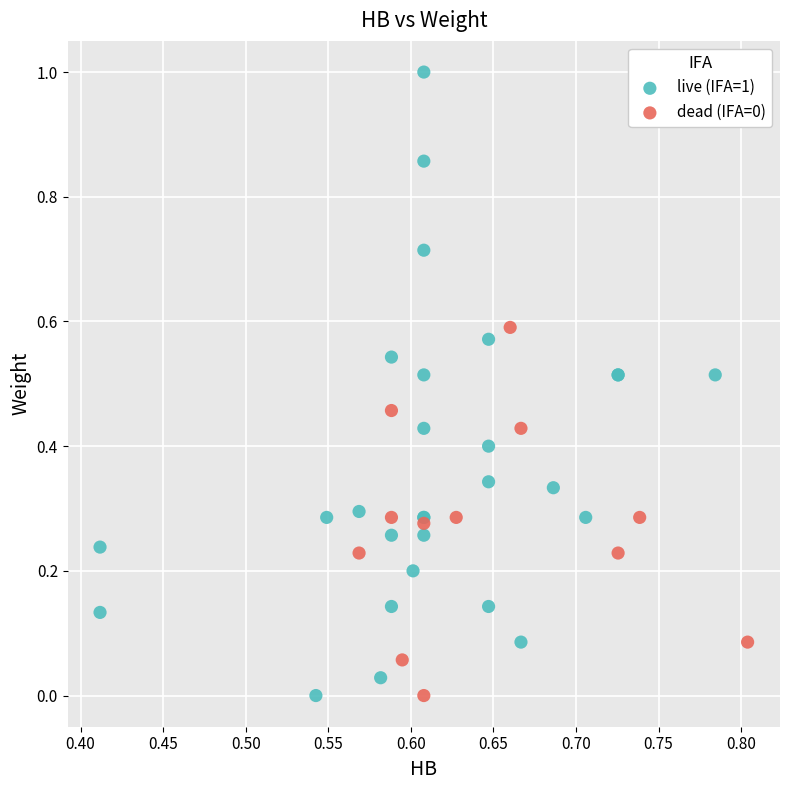

Which series has the largest Y range (max minus min)?

live (IFA=1)